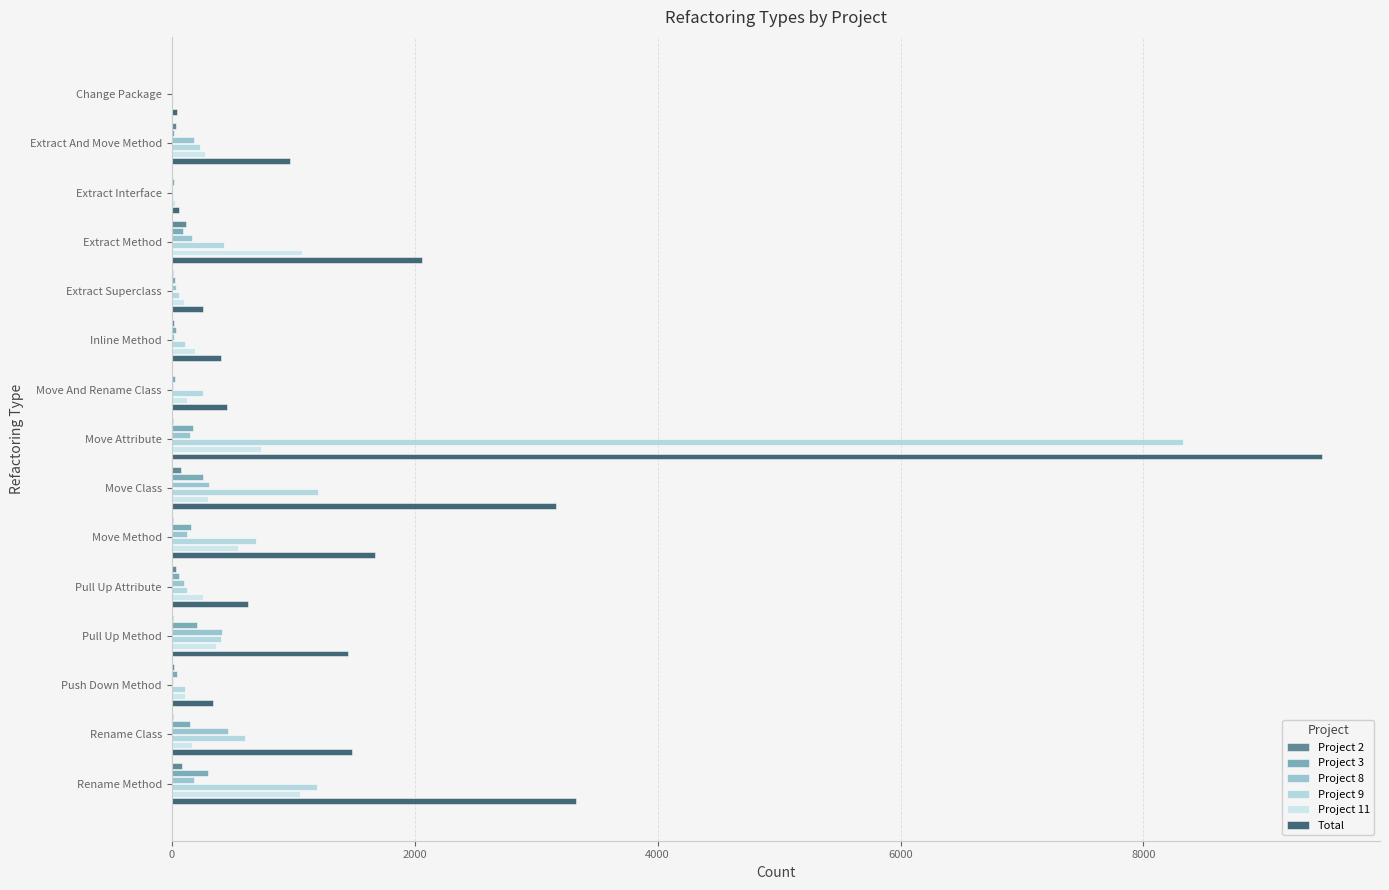

How many data points does each series have?

15